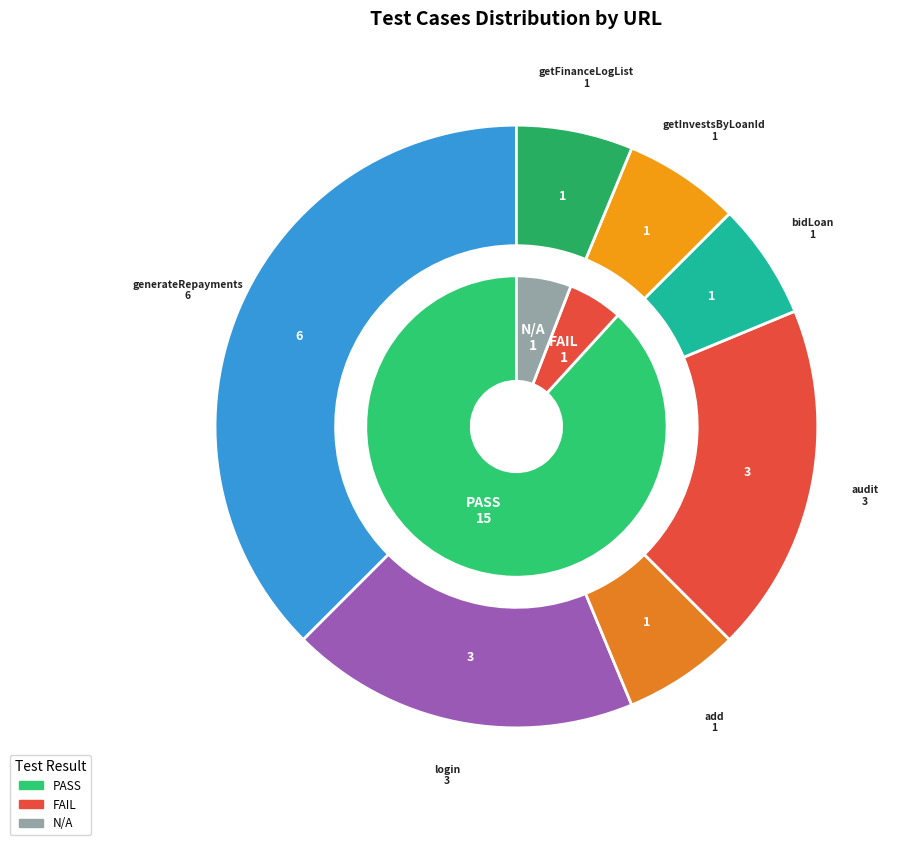

Combined, do /member/login and /loan/generateRepayments account for over 50%?

Yes